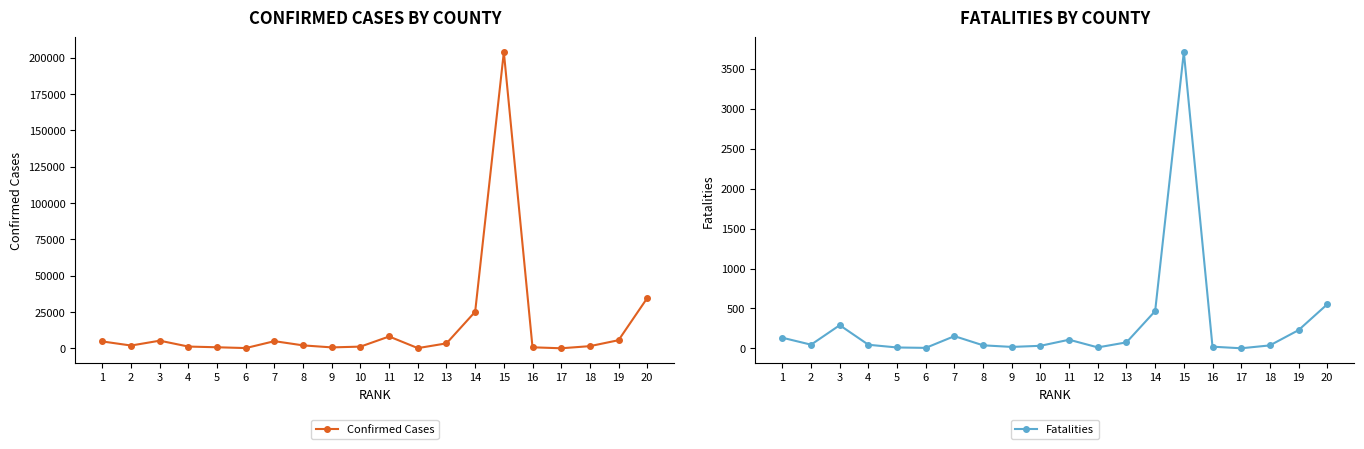

What are all the series names shown in the legend?

Confirmed Cases, Fatalities